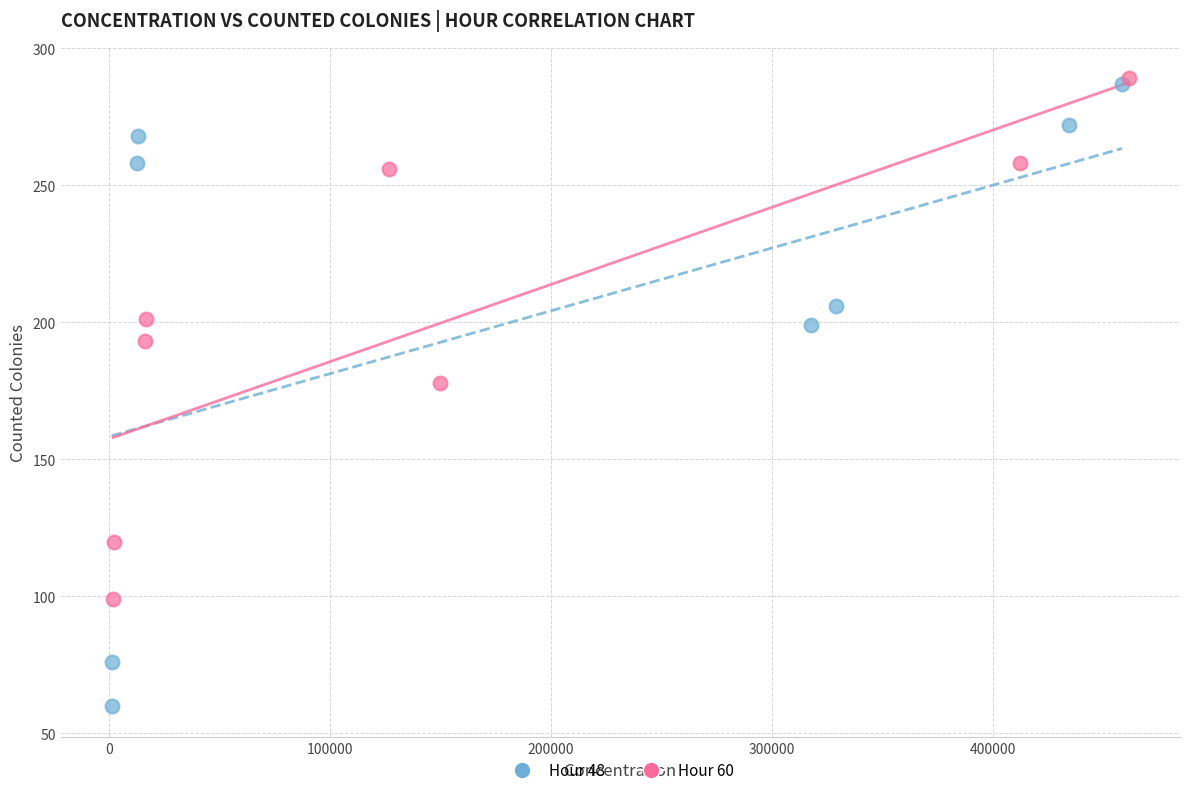

Which series has the largest Y range (max minus min)?

Hour 48